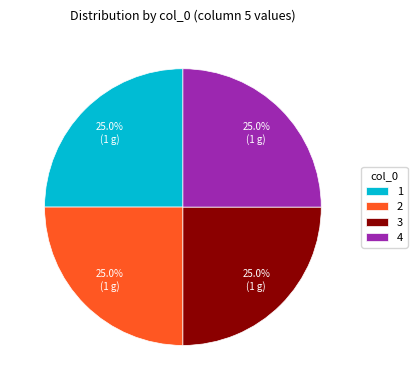

Count the number of slices in the pie.

4